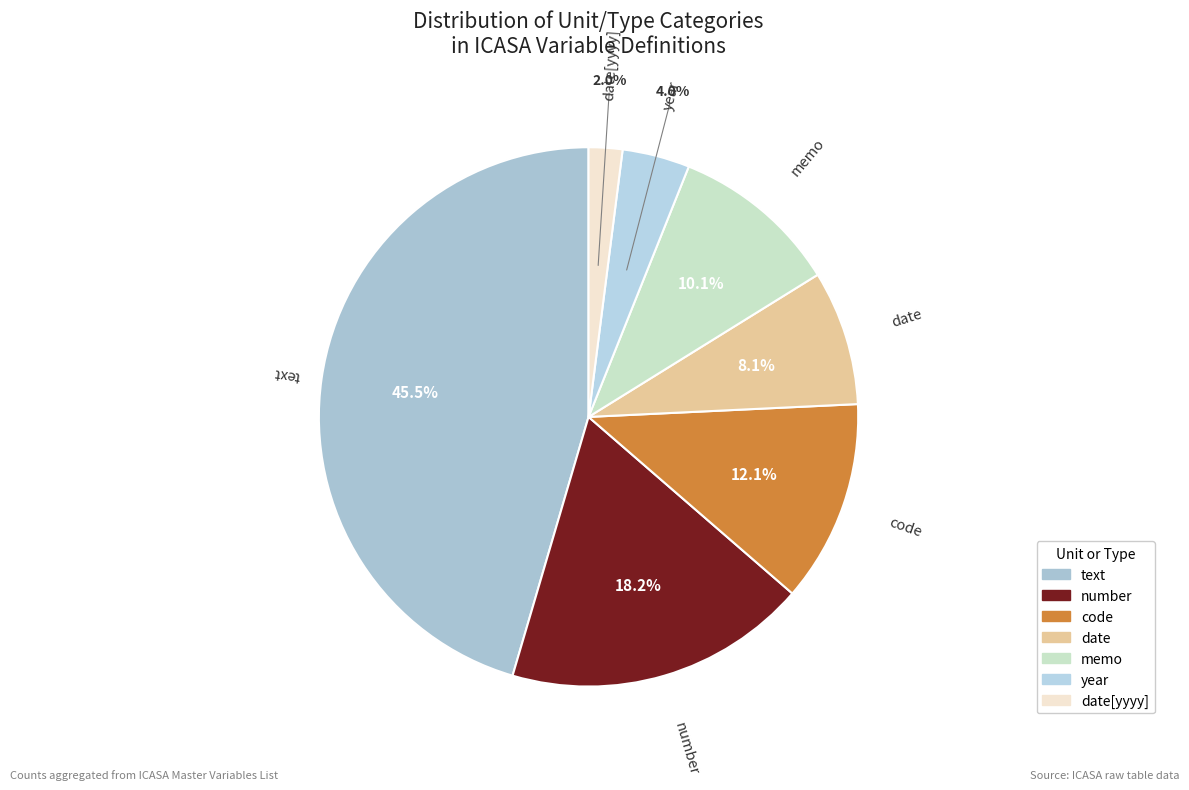

Which category has the biggest portion of the pie?

text